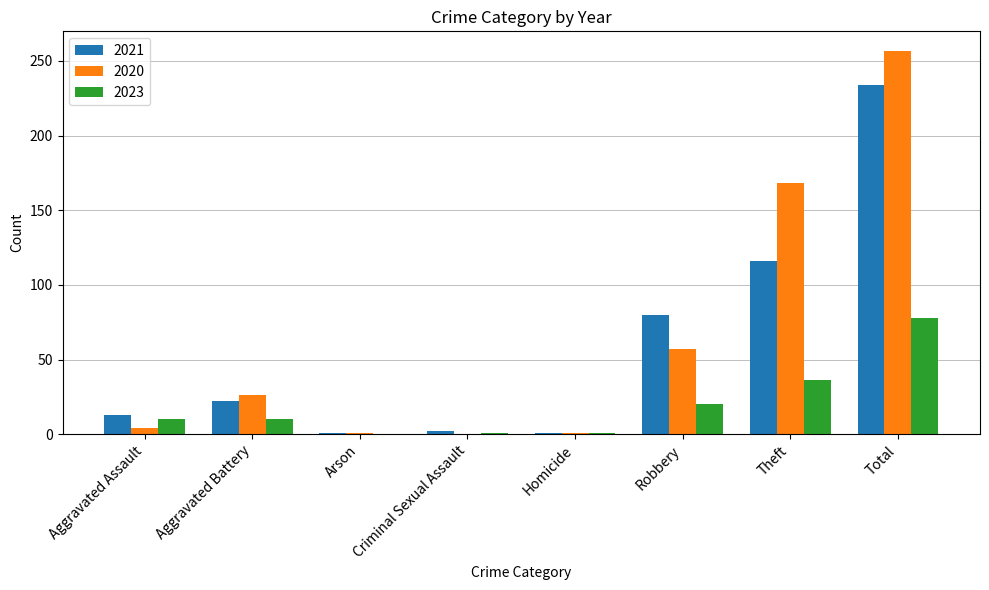

What is the maximum value shown in the chart?

257